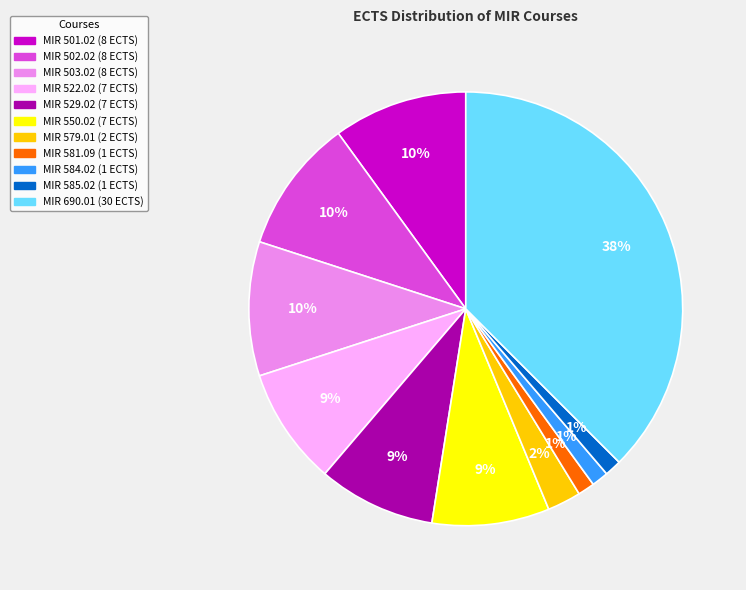

What is the largest slice in the pie chart?

MIR 690.01